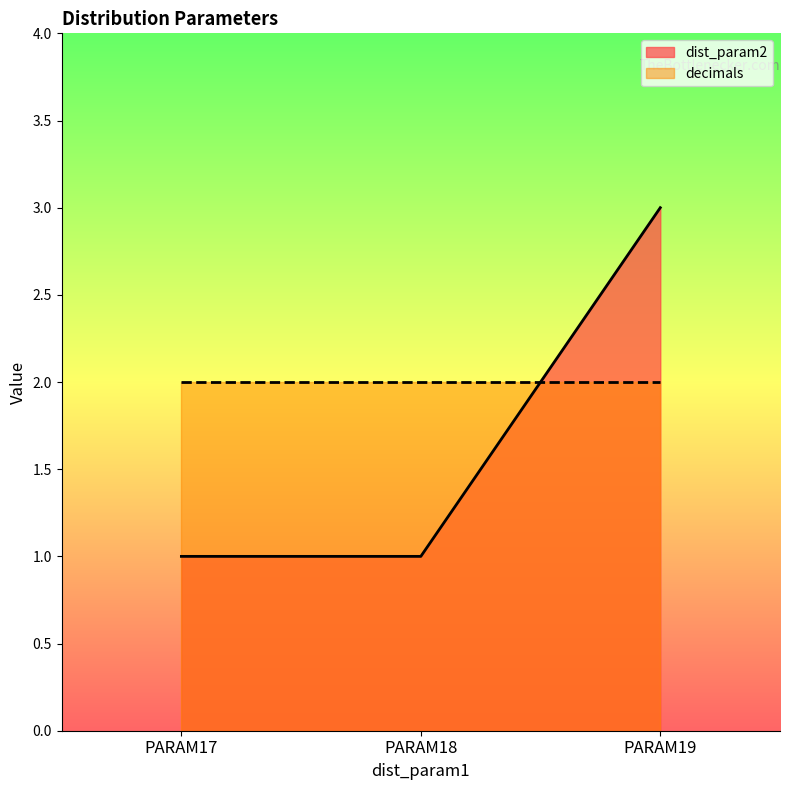

List the labels in order of value, smallest first.

PARAM17, PARAM18, PARAM19